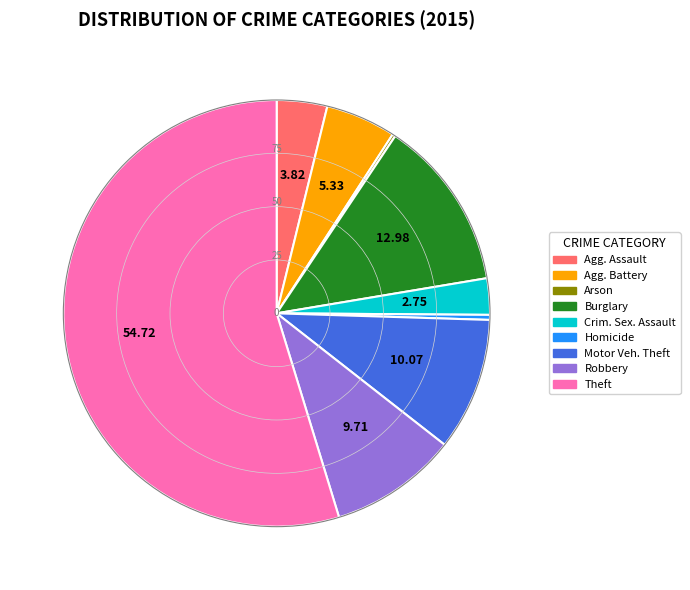

Is there a majority slice in this chart?

Yes